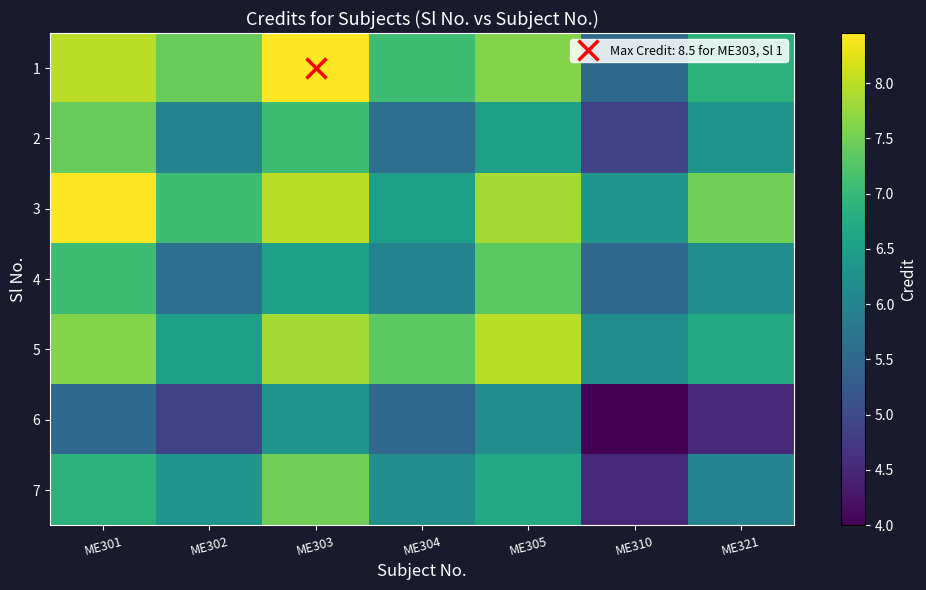

At which category is the sum across all series the highest?

ME303